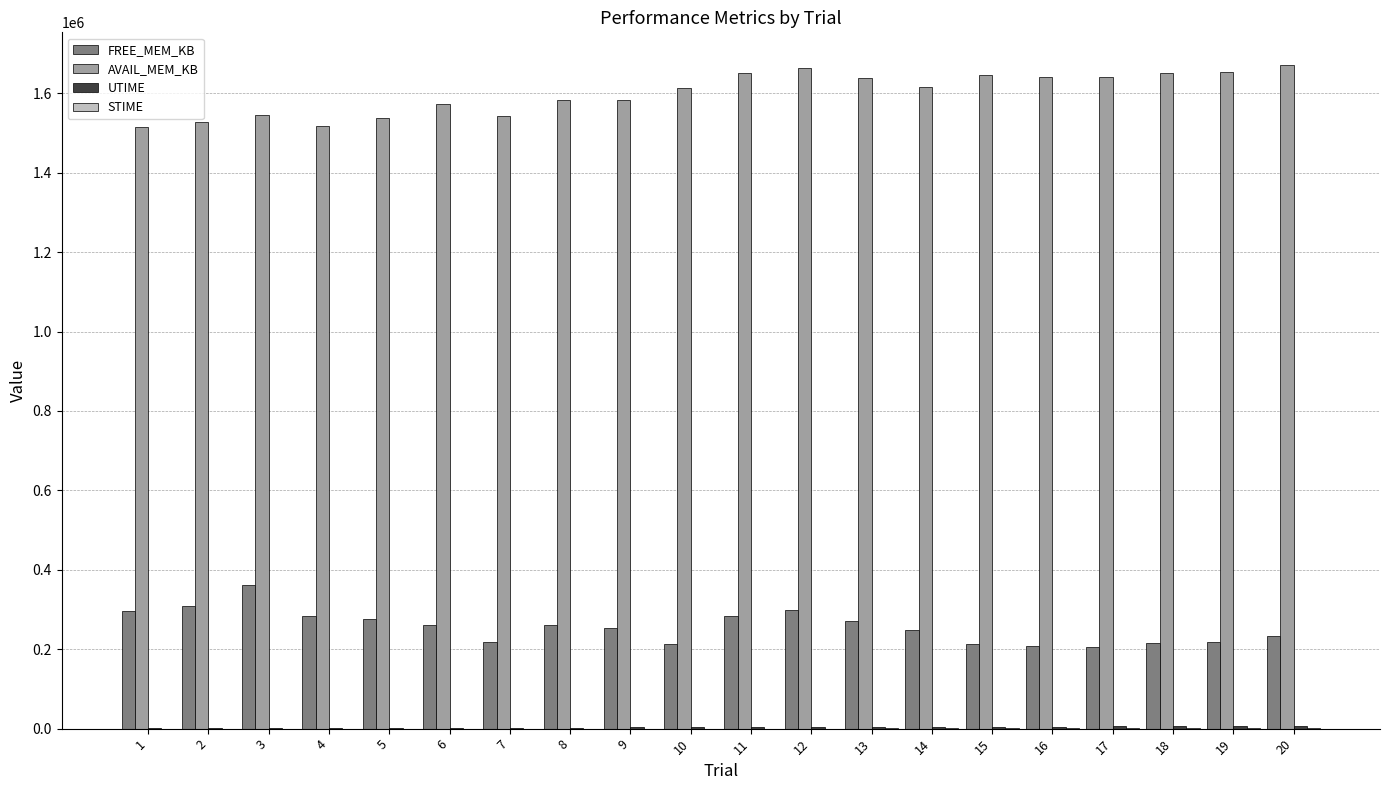

Are the bars horizontal?

No